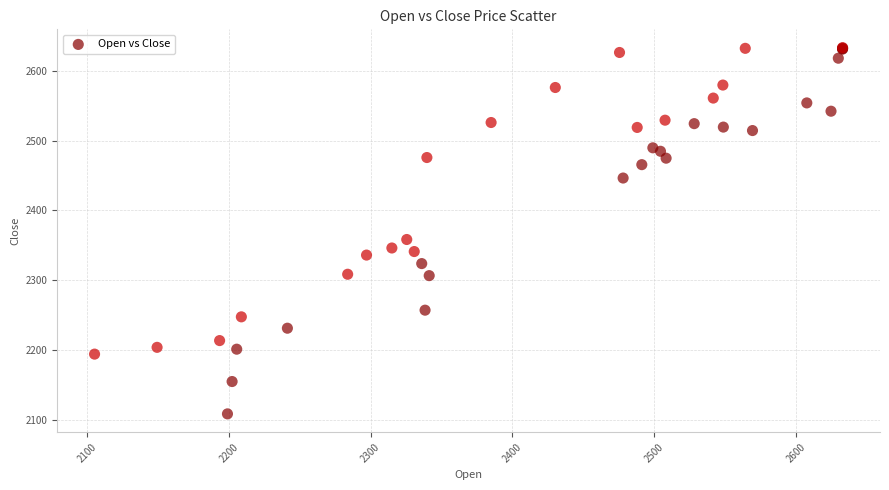

What Y value in the scatter plot is closest to 2370?

2358.2